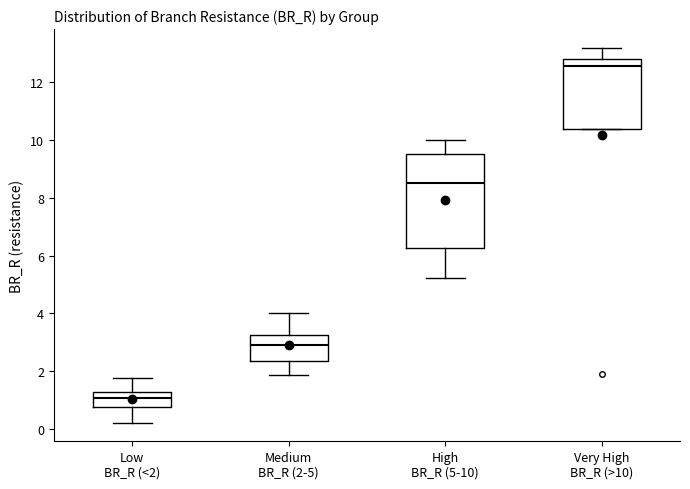

Which box has the lowest median line?

Low BR_R (<2)